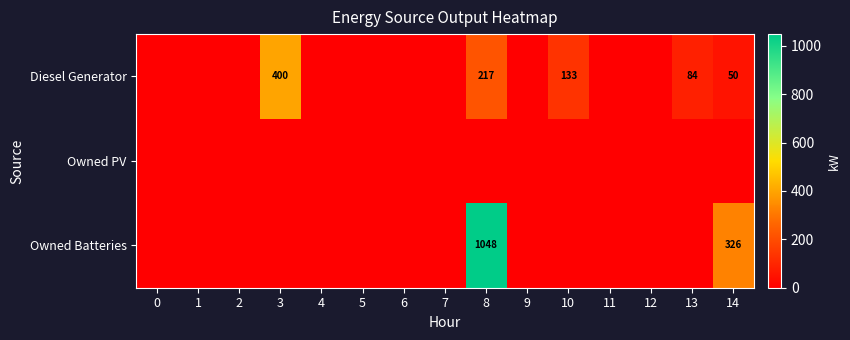

Is it true that Diesel Generator equals 50 at 14?

True